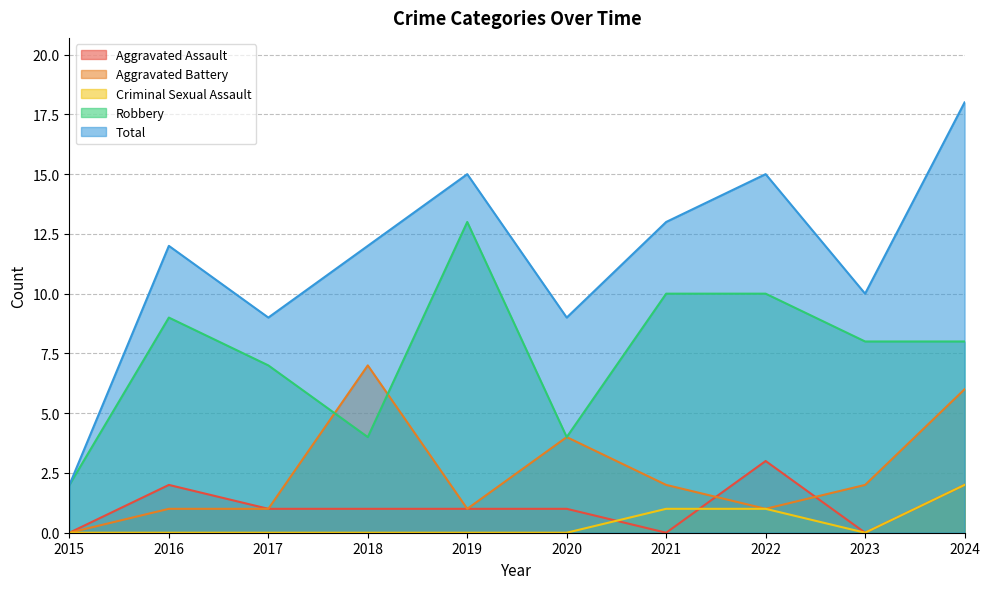

Where is the first local minimum for Aggravated Assault?

2021